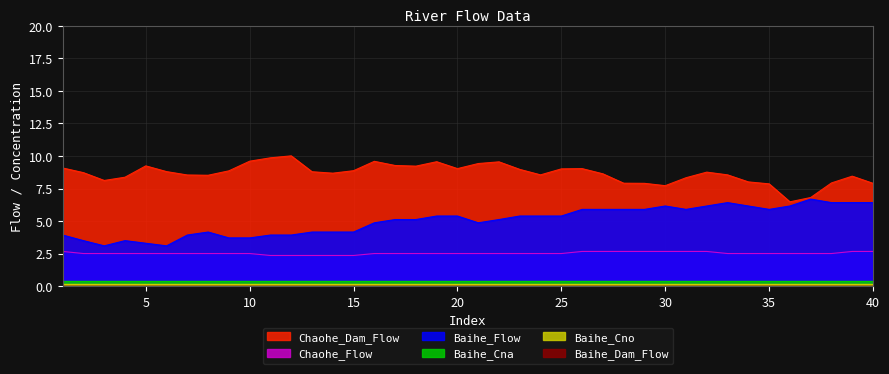

Is the value of Chaohe_Flow at 21 greater than the value of Chaohe_Dam_Flow at 5?

No